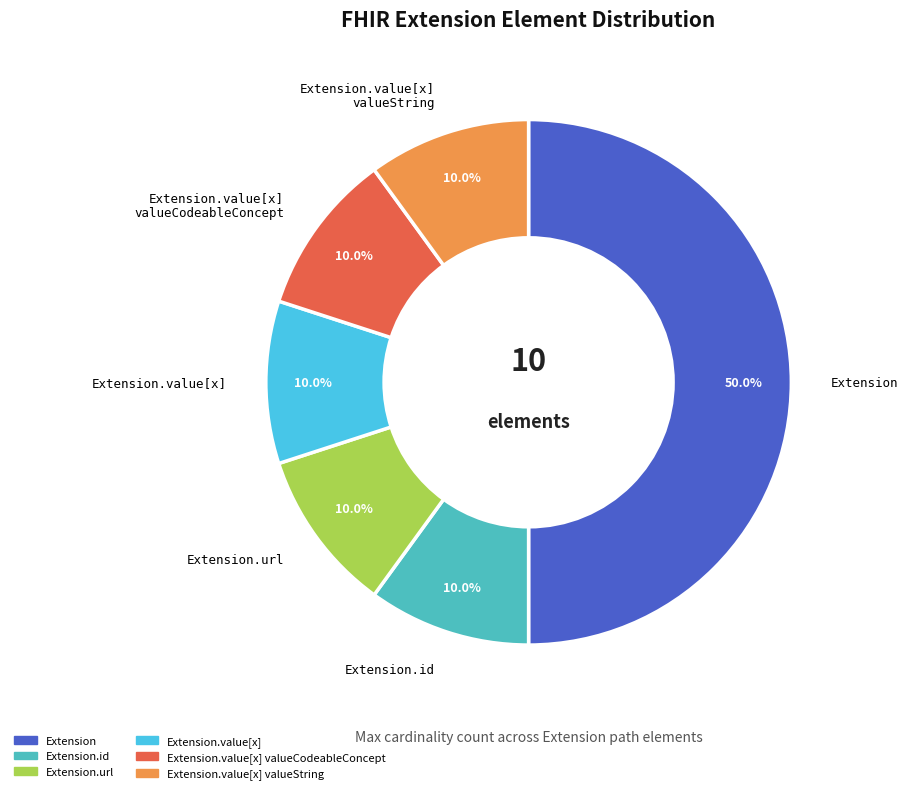

Count the number of slices in the pie.

6